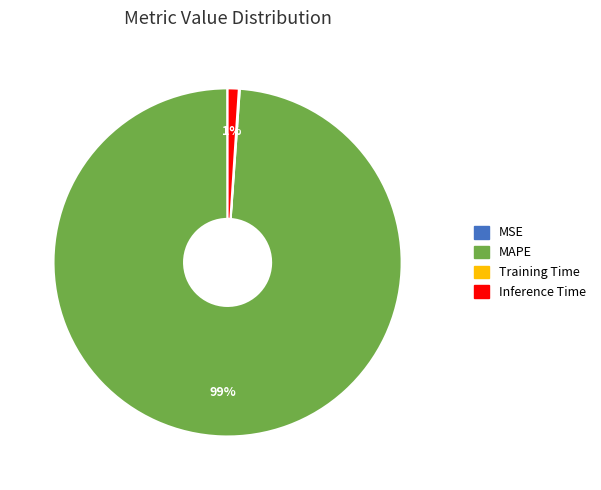

Which category has the biggest portion of the pie?

MAPE